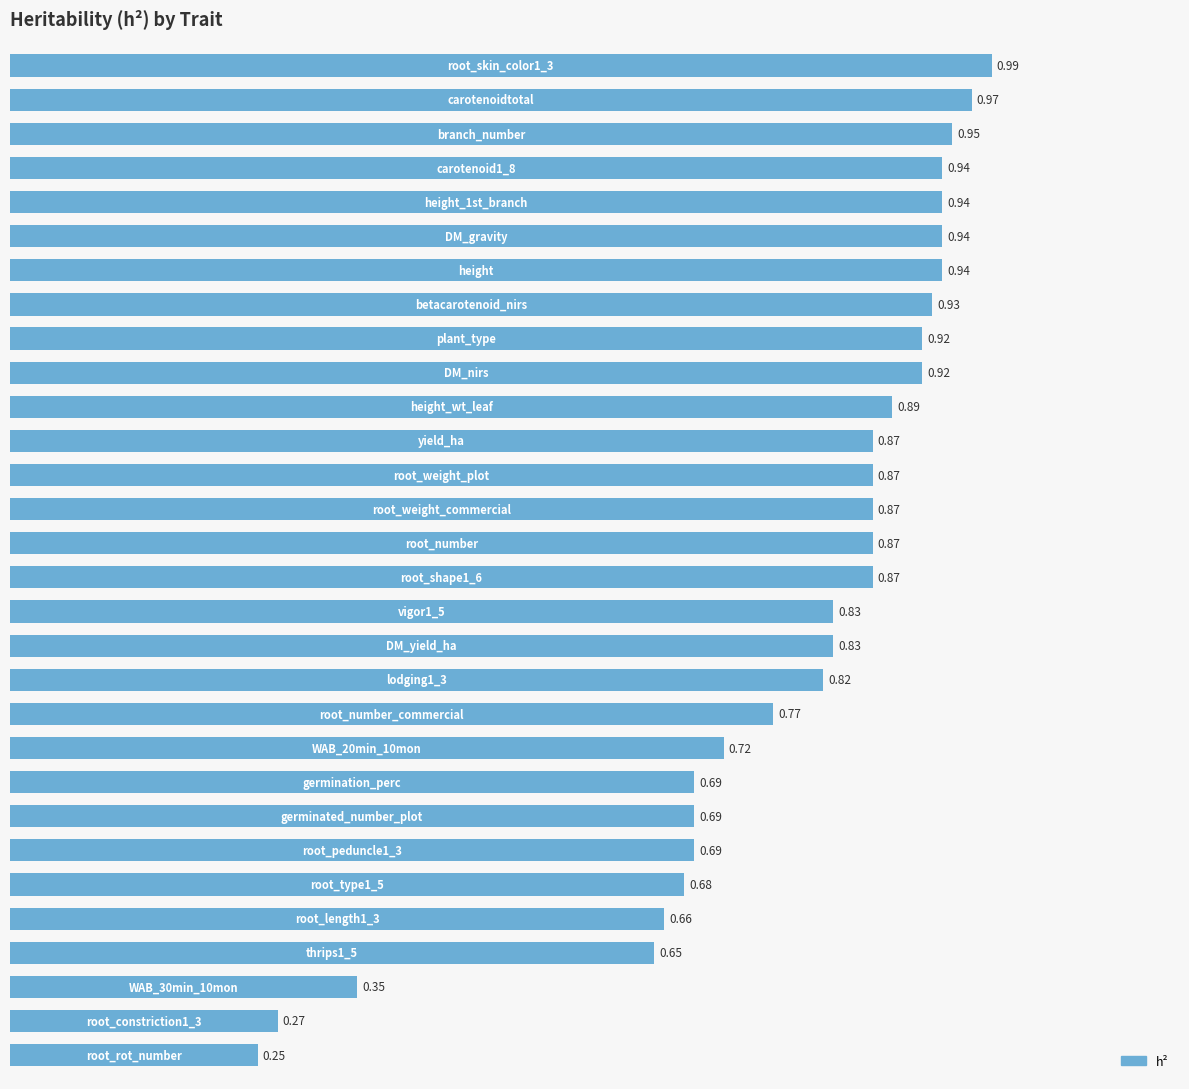

How many bars are there in total?

30